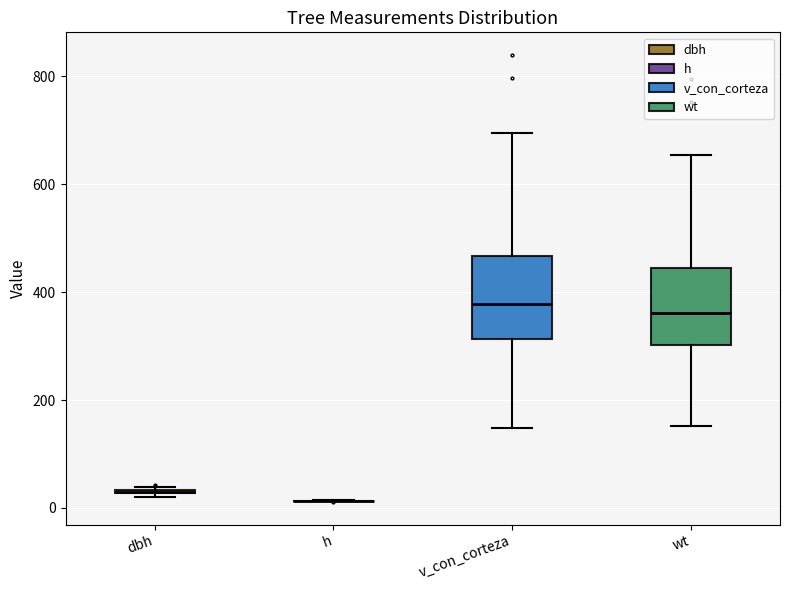

Where is the upper edge of the box for v_con_corteza on the y-axis? The values are not printed on the chart, so give them approximately, as read against the axis.

460